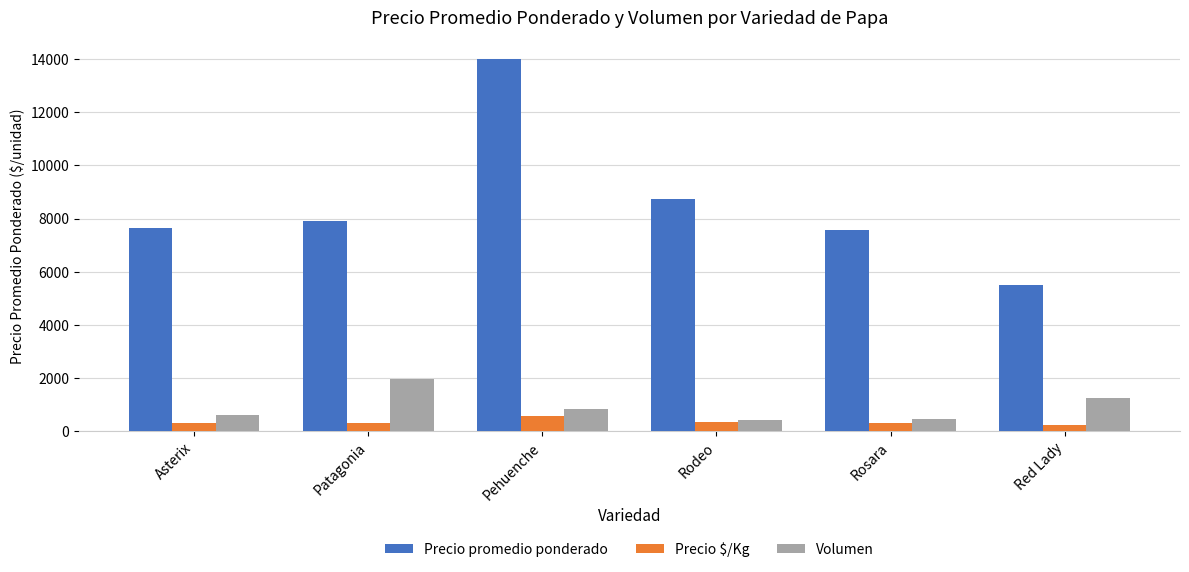

Between Asterix and Patagonia, which series saw the biggest shift?

Volumen